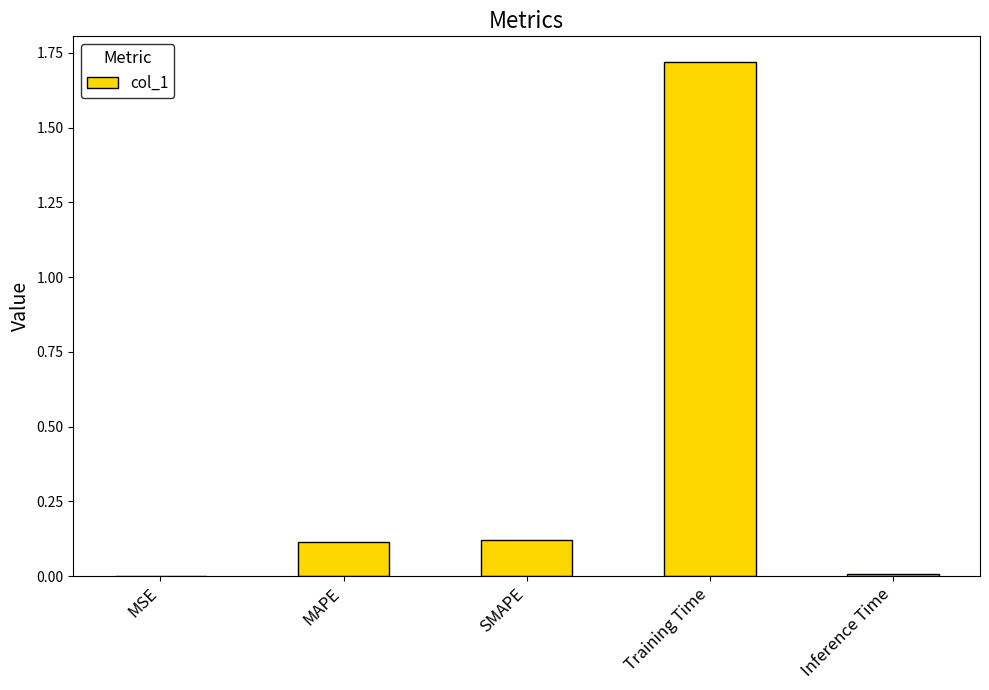

Between SMAPE and MSE, which is larger?

SMAPE